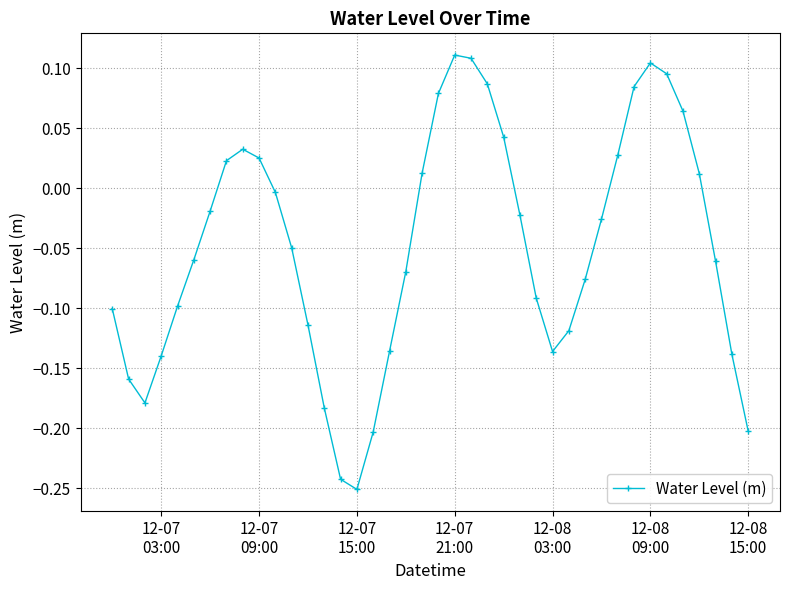

What is the difference between the maximum and second lowest values?

0.4